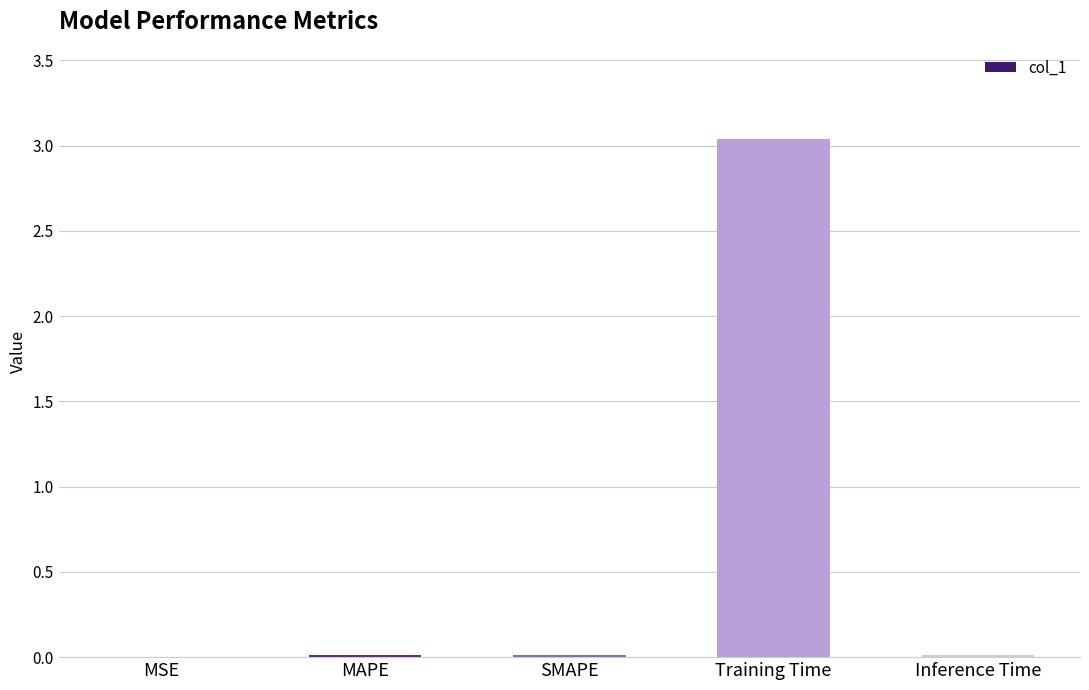

What is the sum of all values?

3.1